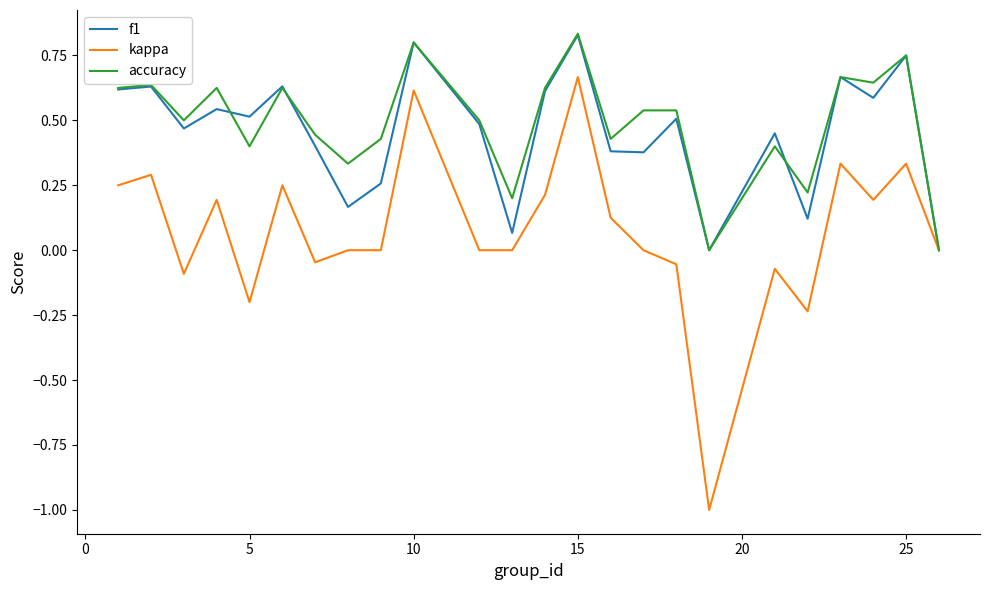

What is the minimum value for kappa?

-1.0